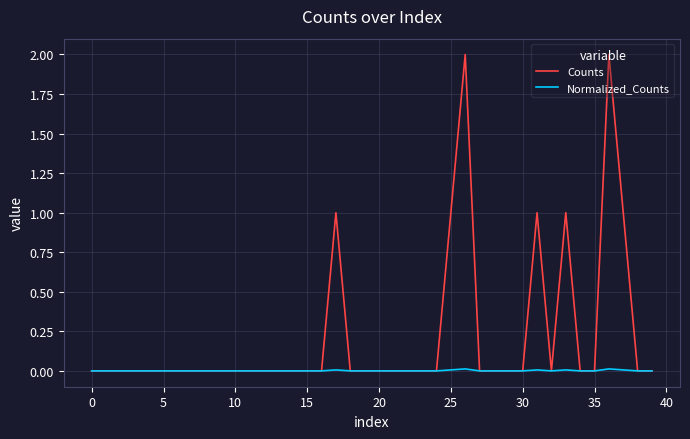

Which series has the widest spread of values?

Counts